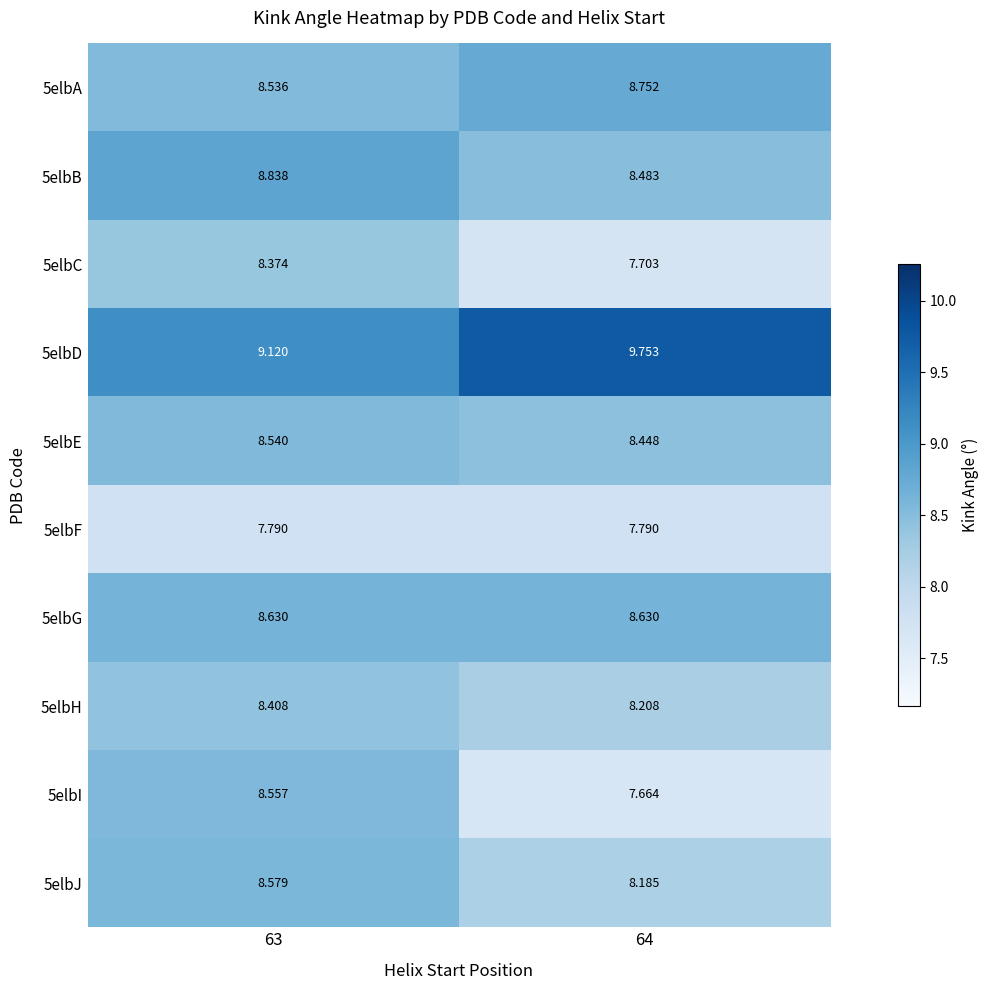

What is the total value across all series at 63?

85.4